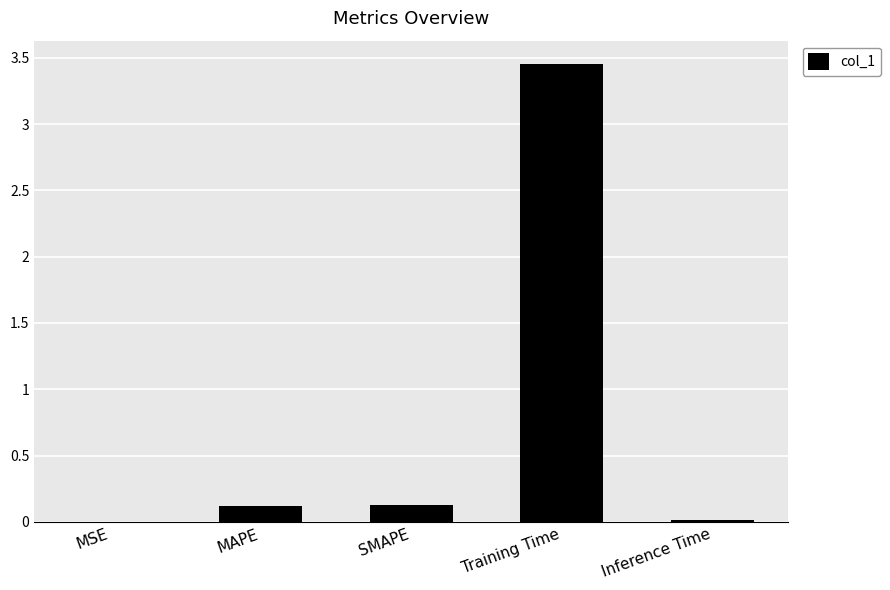

Is it true that the value at MAPE is 0.1?

True